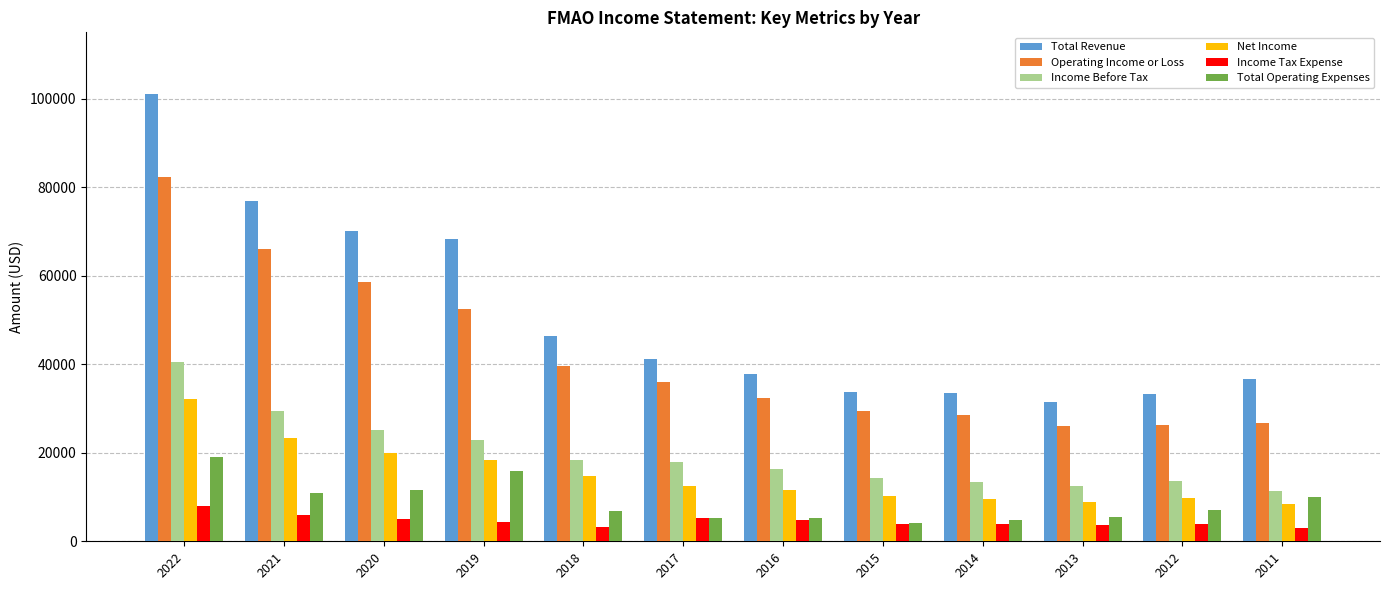

Is it true that Income Before Tax equals 7242 at 2018?

False